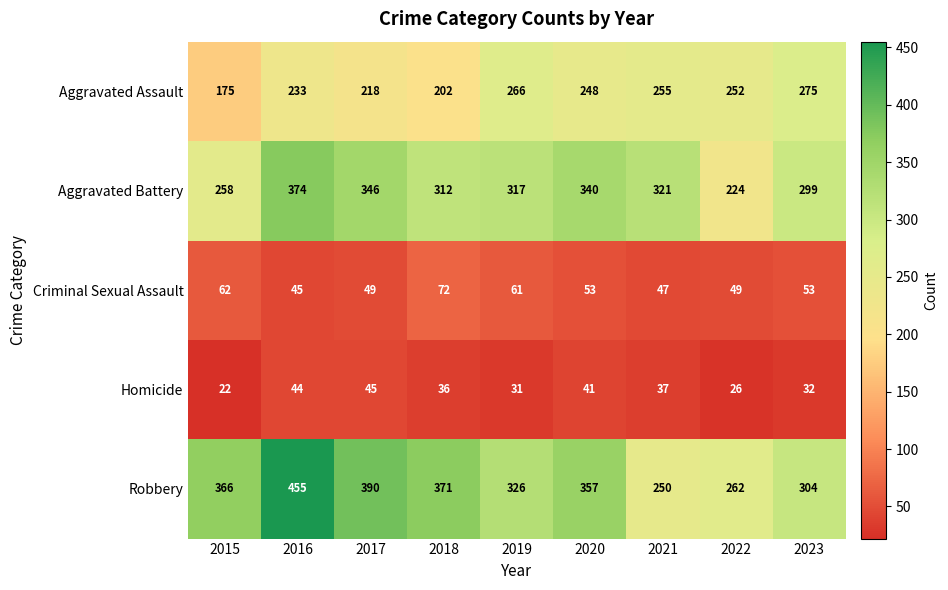

What is the sum of the Aggravated Assault values at 2015 and 2020?

423